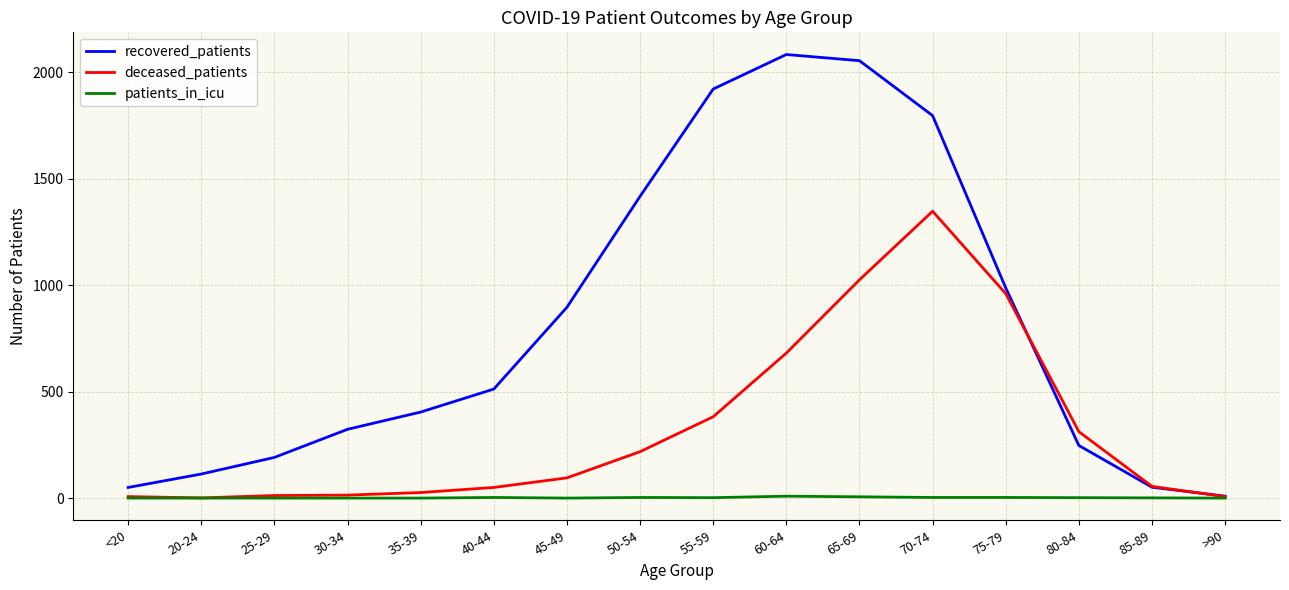

At which label does patients_in_icu first exceed 2?

40-44